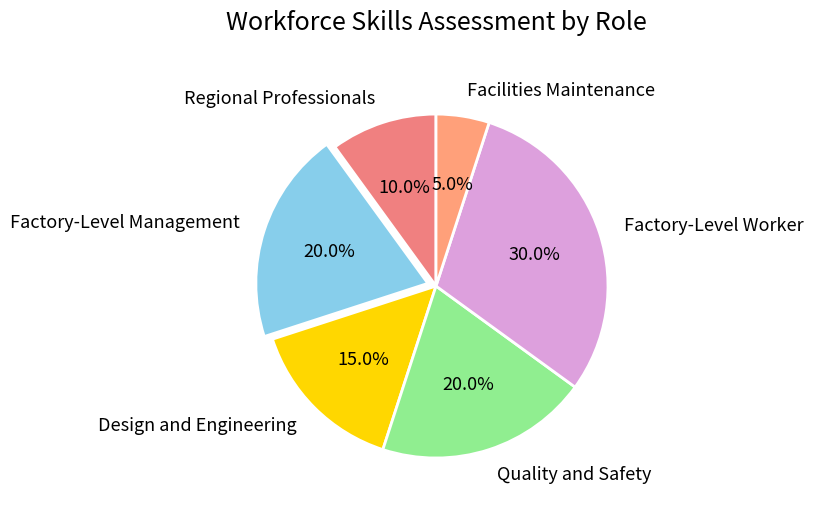

Is there any slice that represents more than half of the pie?

No